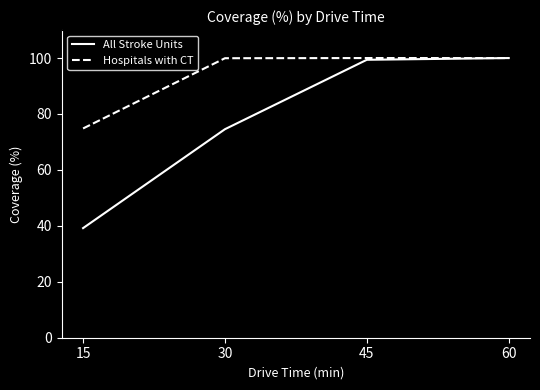

What are all the series names shown in the legend?

All Stroke Units, Hospitals with CT